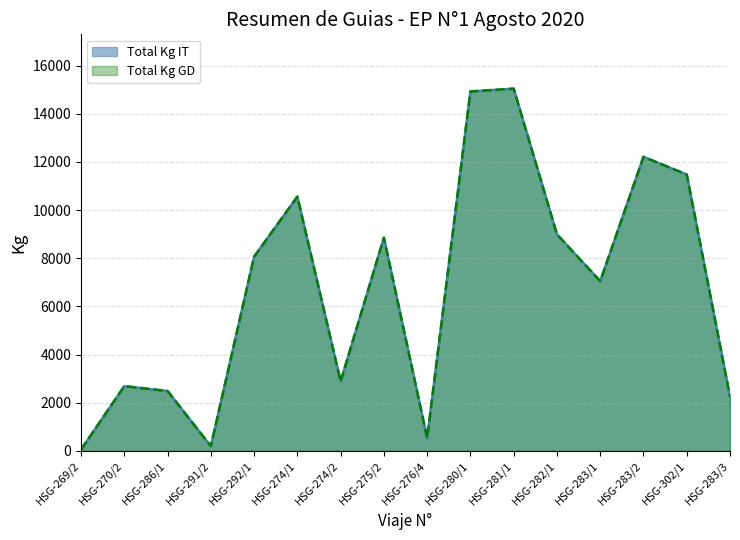

What is the sum of all Total Kg GD values?

108240